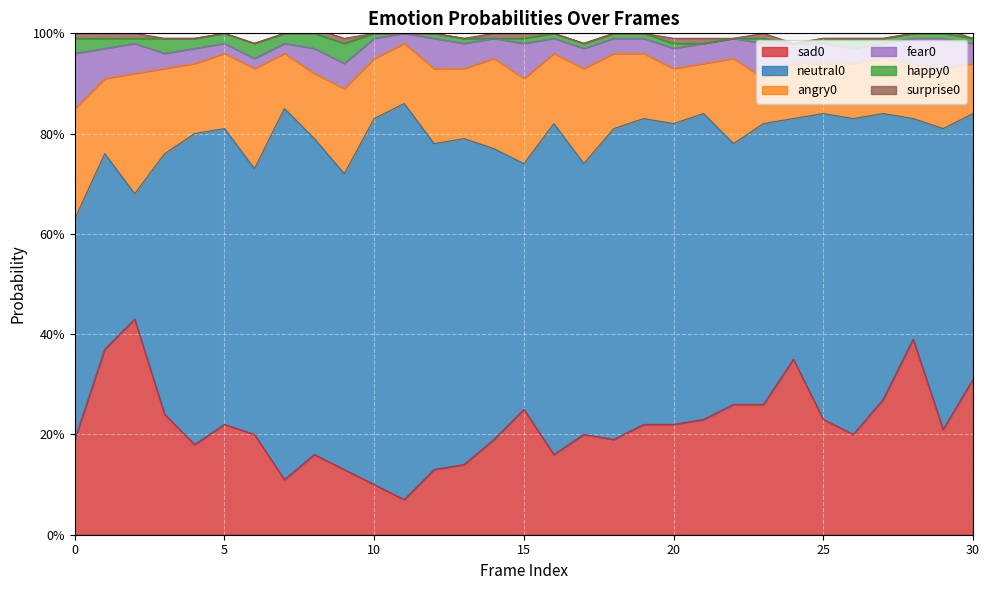

Which series has the largest range (max minus min)?

neutral0